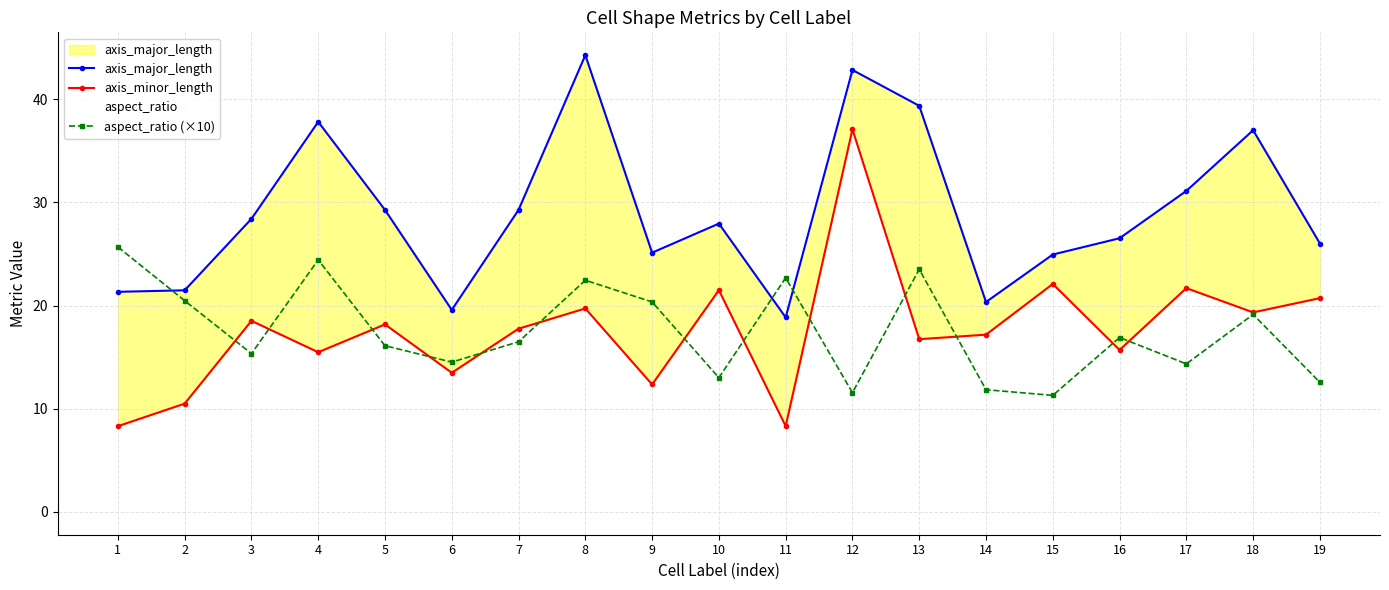

What is the average value of the axis_major_length series?

29.0